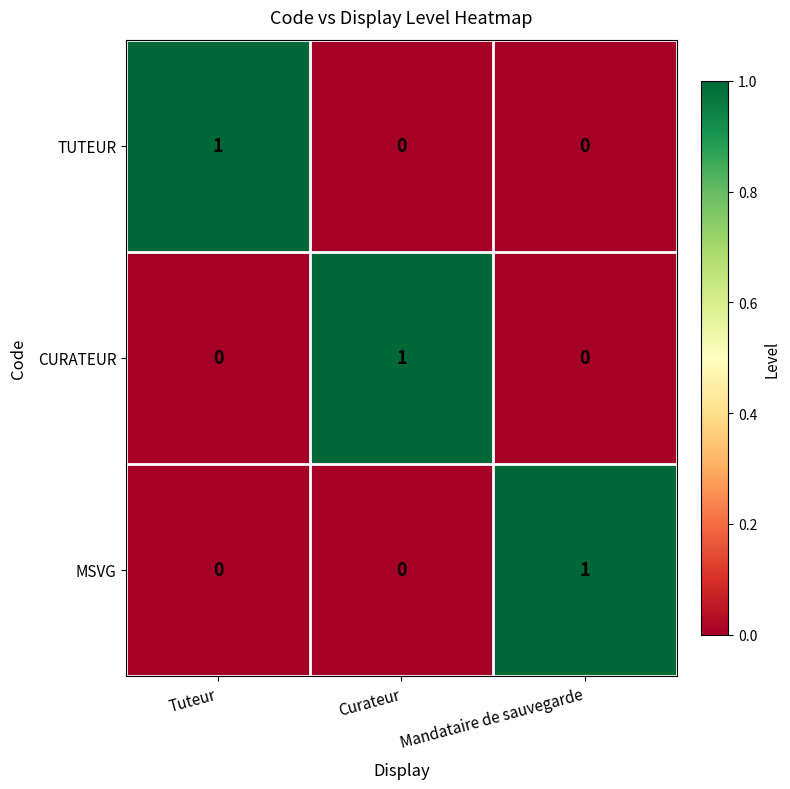

The CURATEUR series shows 0 at Curateur. True or false?

False